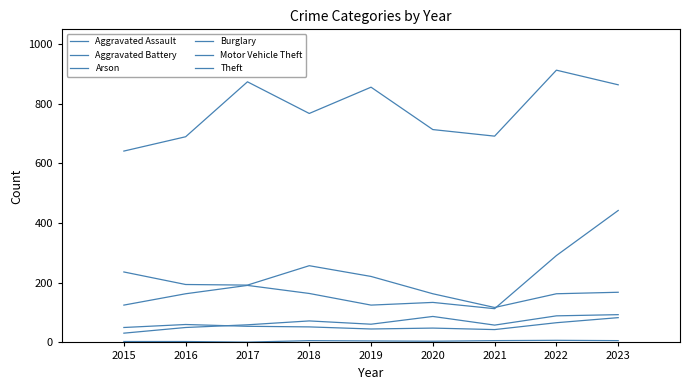

Does the chart display data point markers on the line(s)?

No